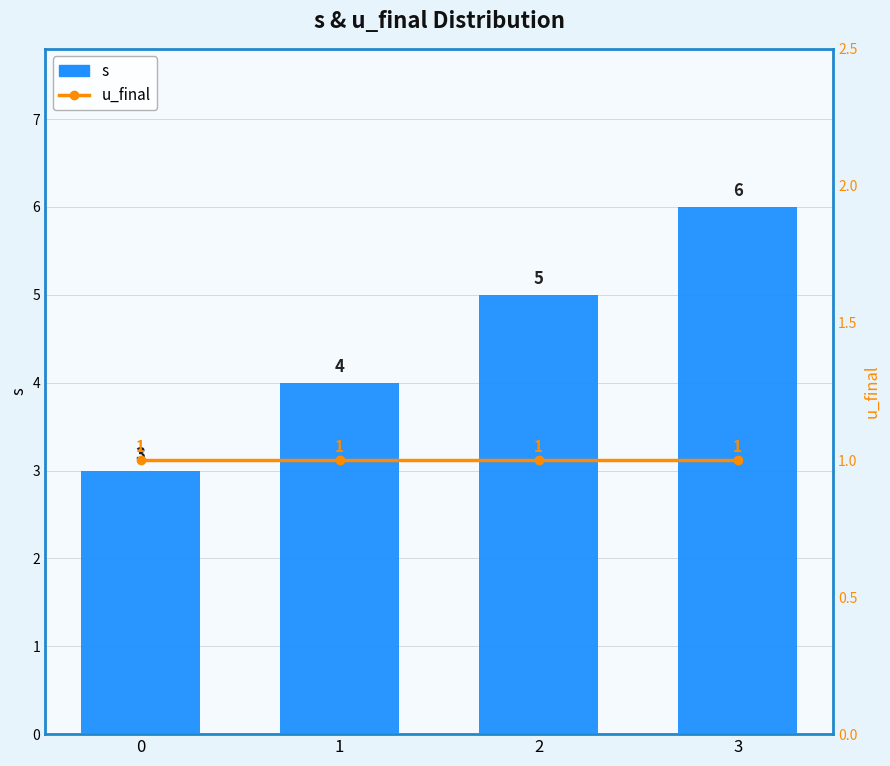

What is the difference between the maximum and second lowest values in the s series?

2